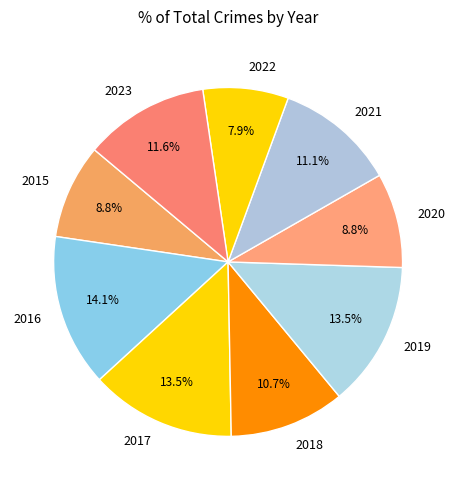

What is the ratio of the value at 2015 to the value at 2016?

0.6